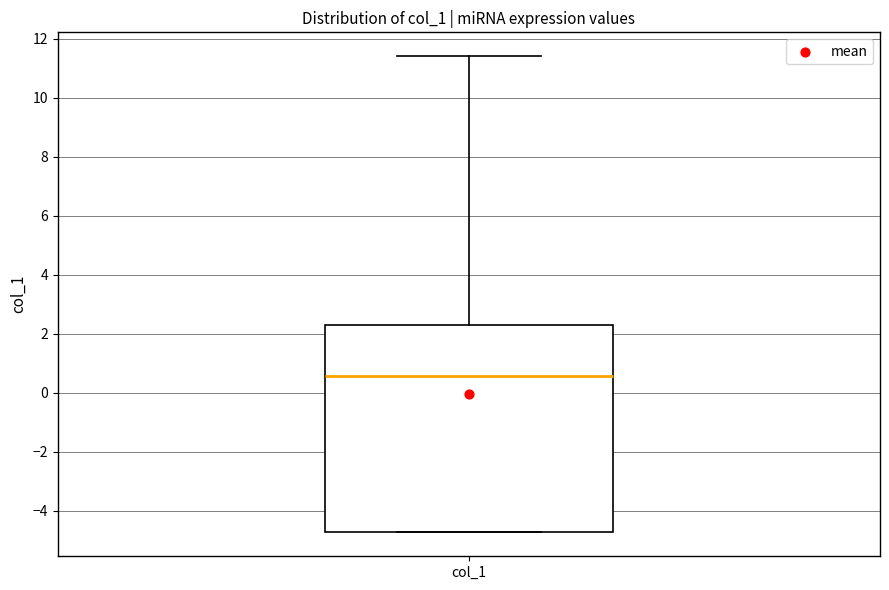

Read this box plot against the y-axis: the position of the median line, the range covered by the box, and the ends of both whiskers. The values are not printed on the chart, so give them approximately, as read against the axis.

median 0.6, box -4.8 to 2.4, whiskers -4.8 to 11.4